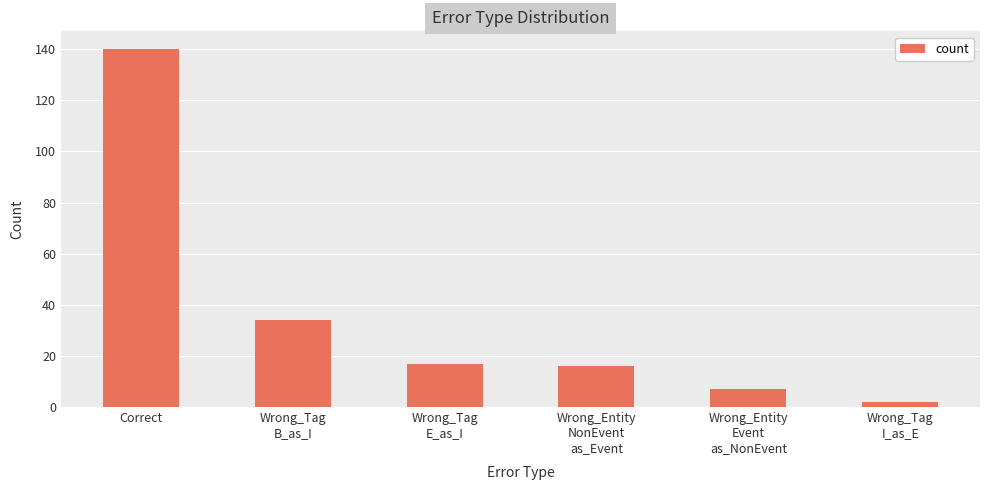

What position from the left is Wrong_Tag
E_as_I?

3